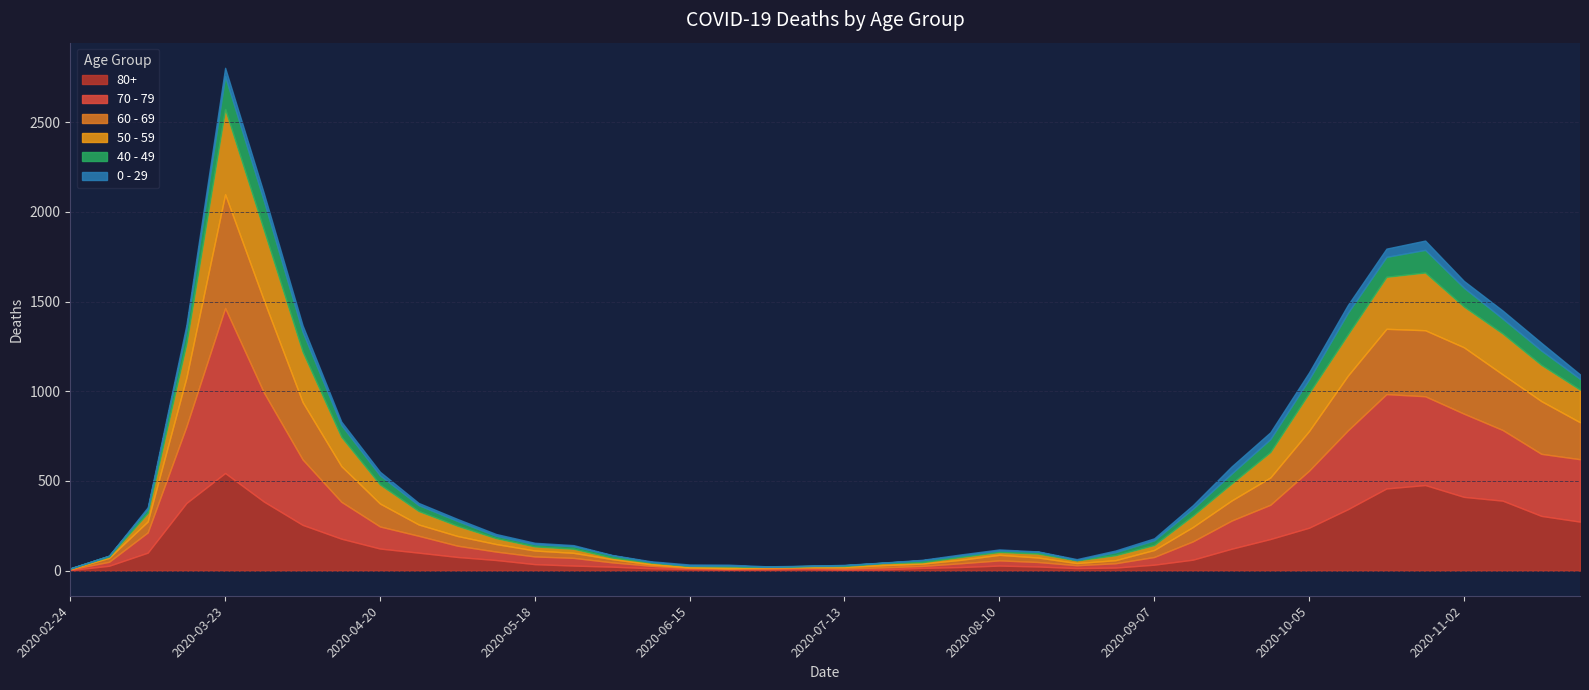

Does the chart have visible grid lines?

Yes